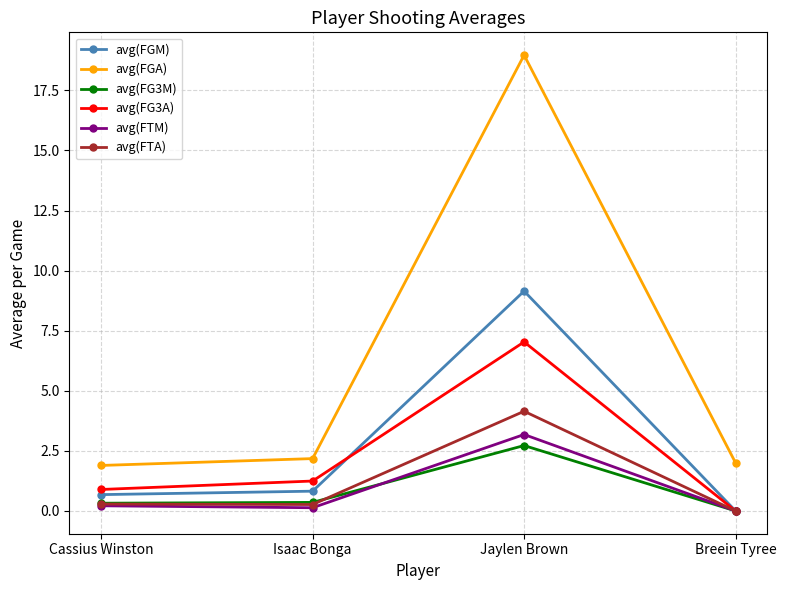

Which series changed the most between Isaac Bonga and Jaylen Brown?

avg(FGA)